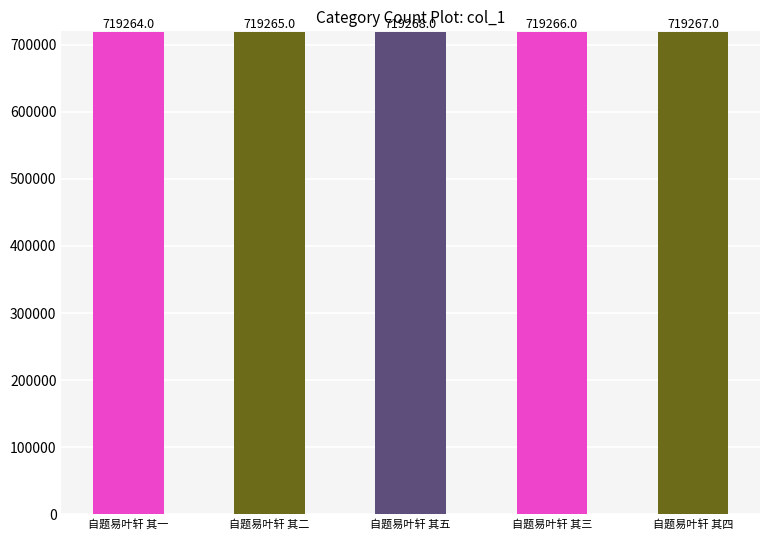

What is the minimum value shown in the chart?

719264